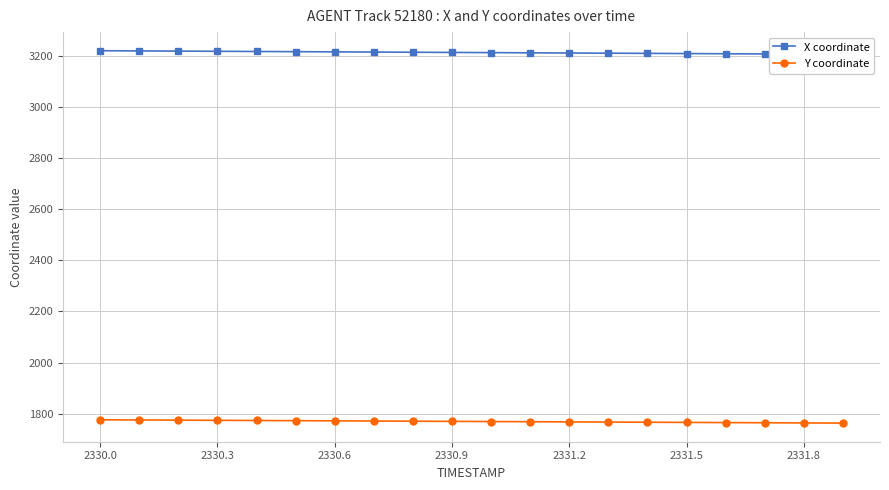

The value of Y coordinate at 2331.8 is 1764.3. True or false?

True